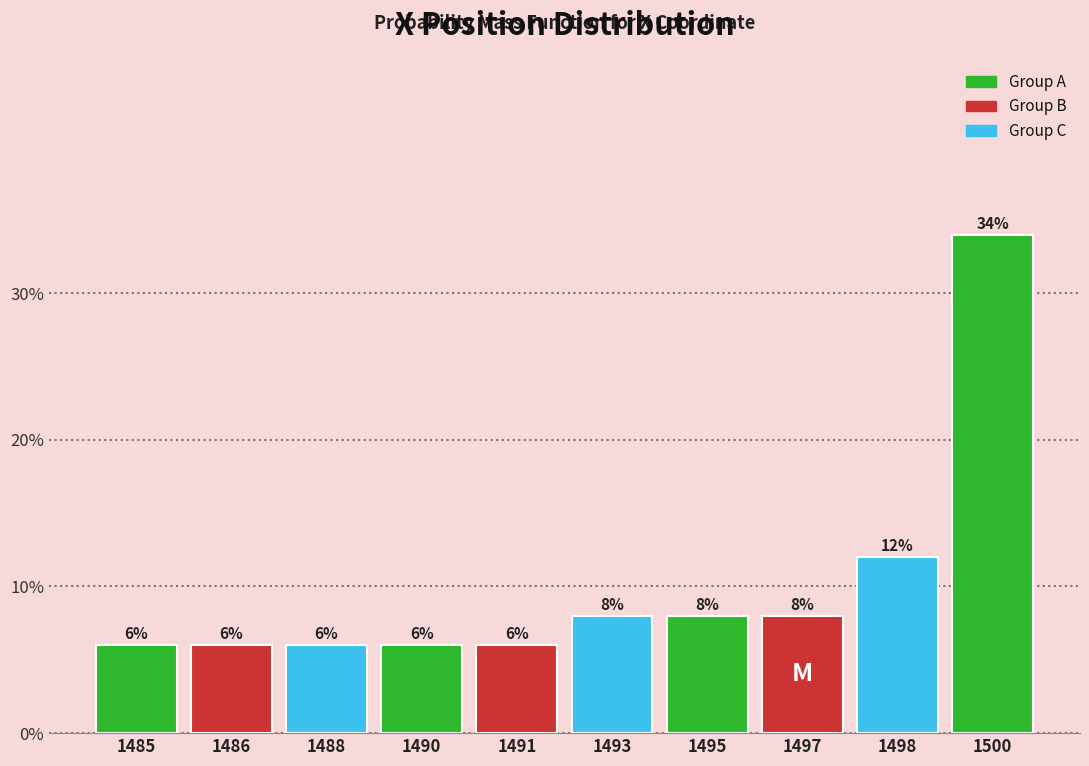

Does the chart contain any negative values?

No